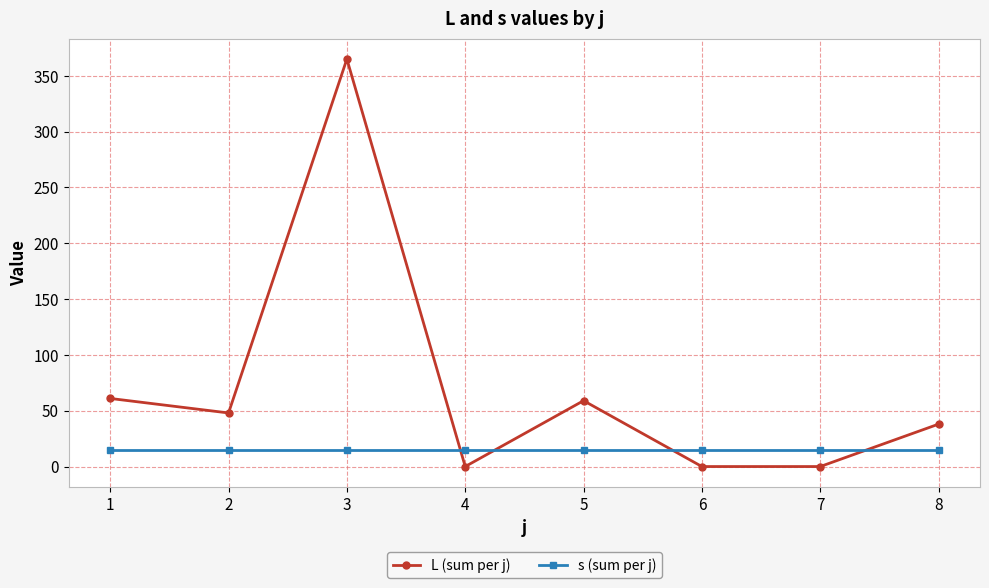

True or false: s (sum per j) and L (sum per j) intersect in this chart.

True